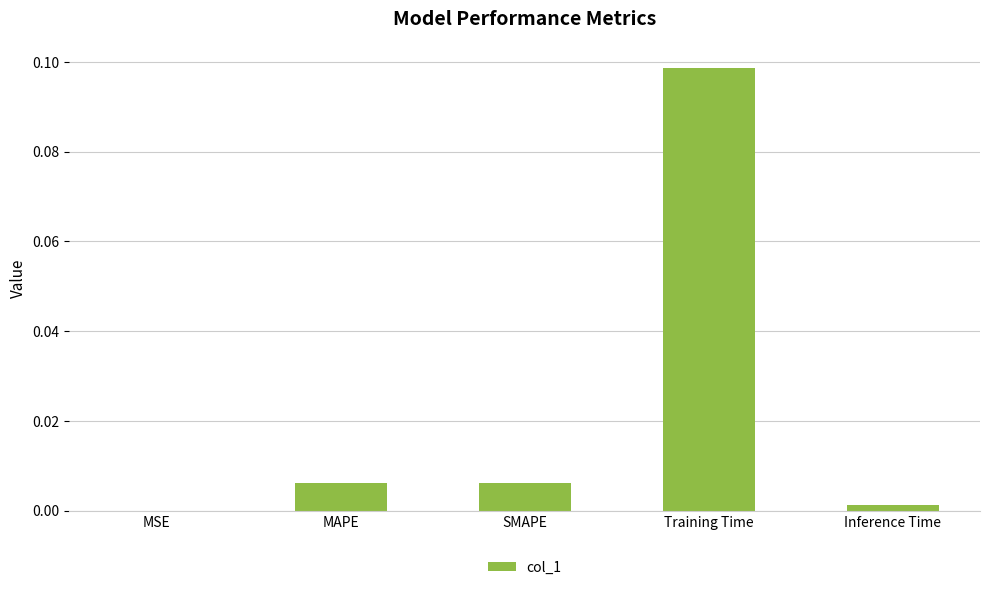

Is it true that the value at Inference Time is 0.0?

True